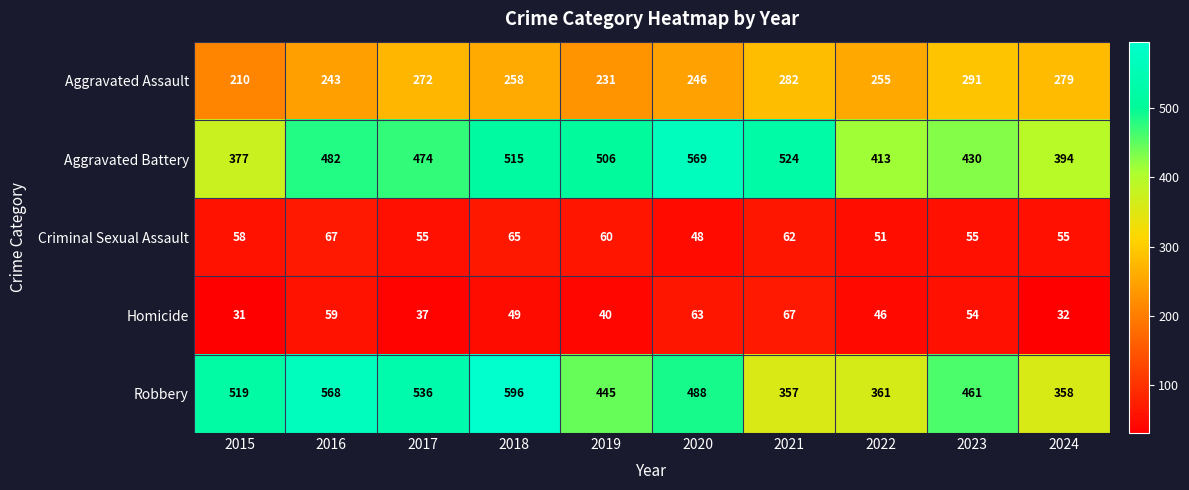

Where does the Aggravated Assault series first go above 258?

2017